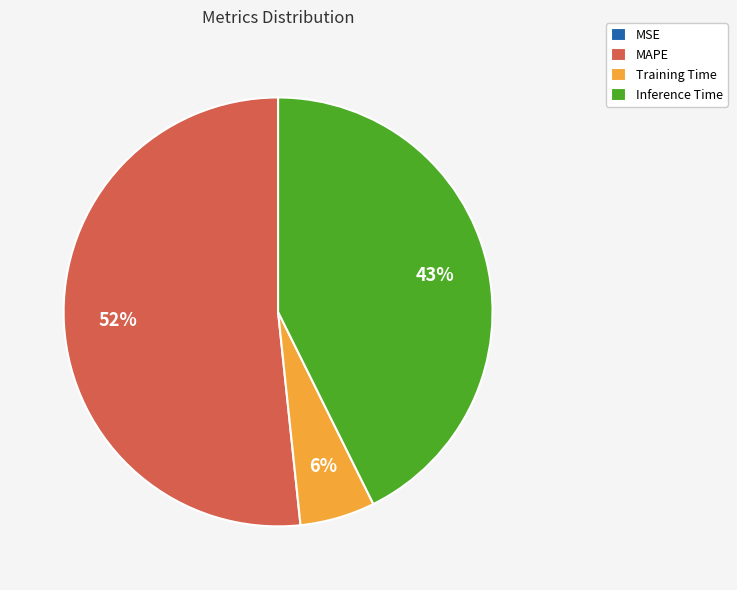

The Inference Time slice represents 56% of the pie. True or false?

False